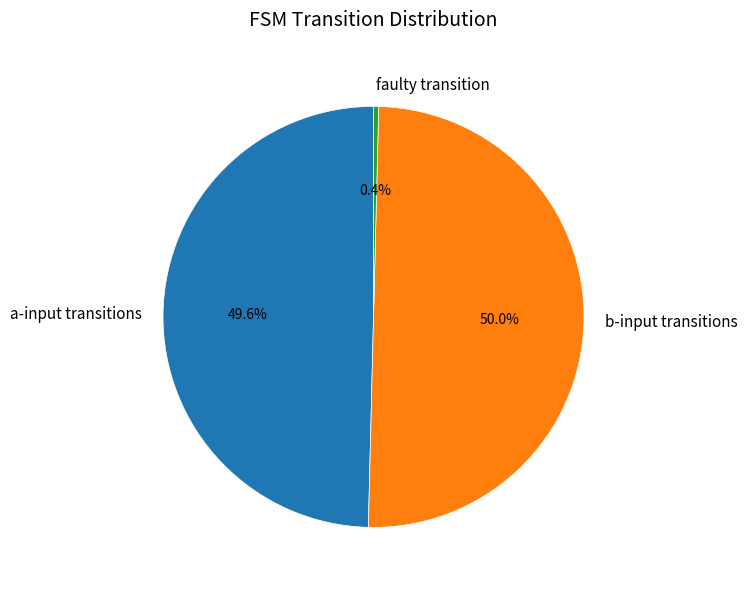

Combined, what portion of the pie is faulty transition and a-input transitions?

50.2%